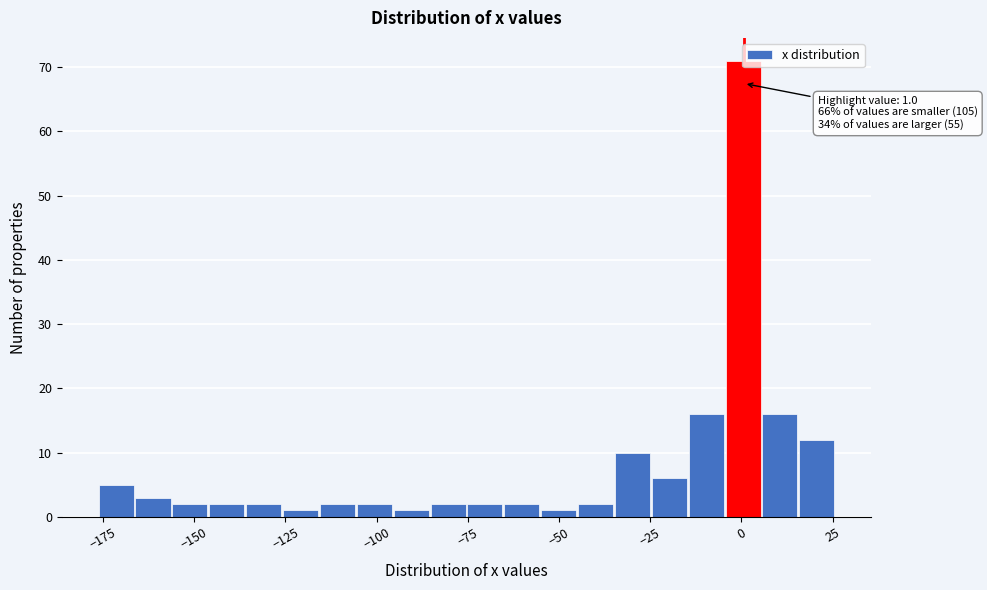

Read against the x-axis, roughly where is the centre of the tallest bar?

0